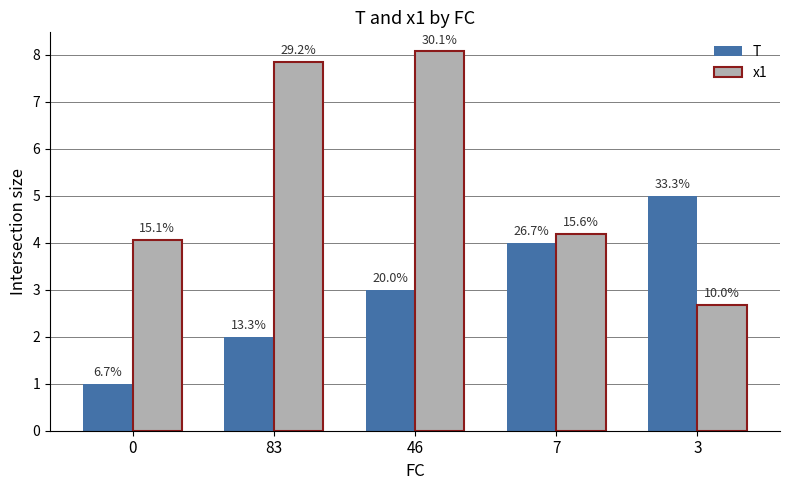

What are all the series names shown in the legend?

T, x1